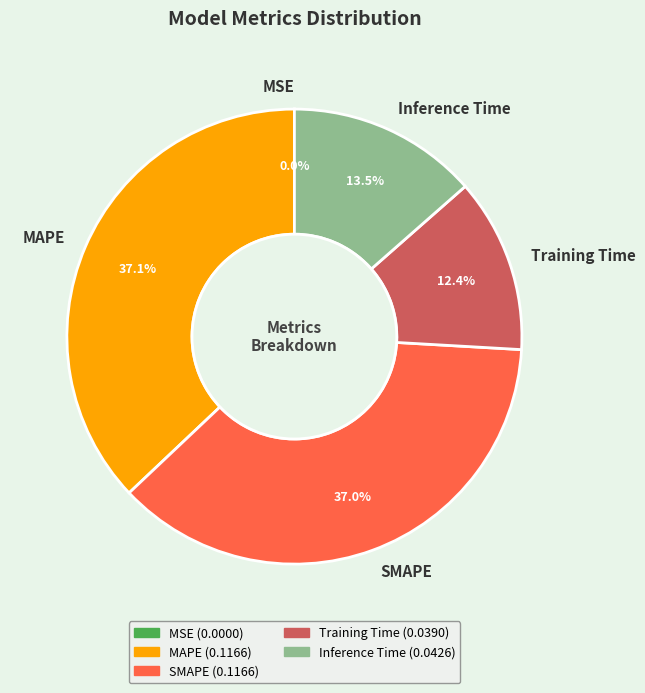

What percentage is NOT represented by MAPE?

62.9%